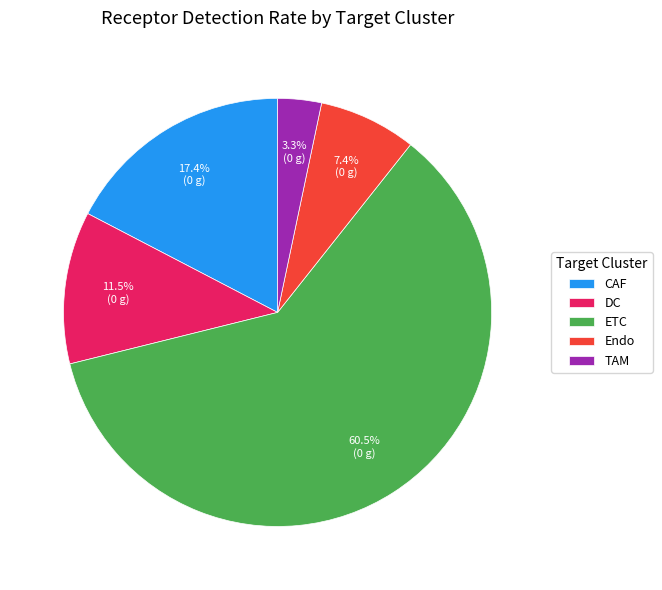

Which has a higher value, CAF or ETC?

ETC